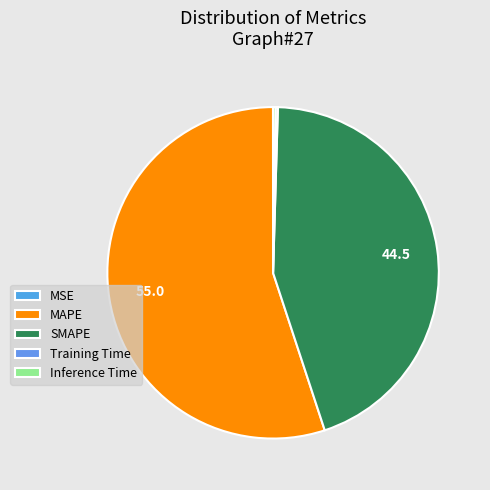

How many slices are in this pie chart?

5